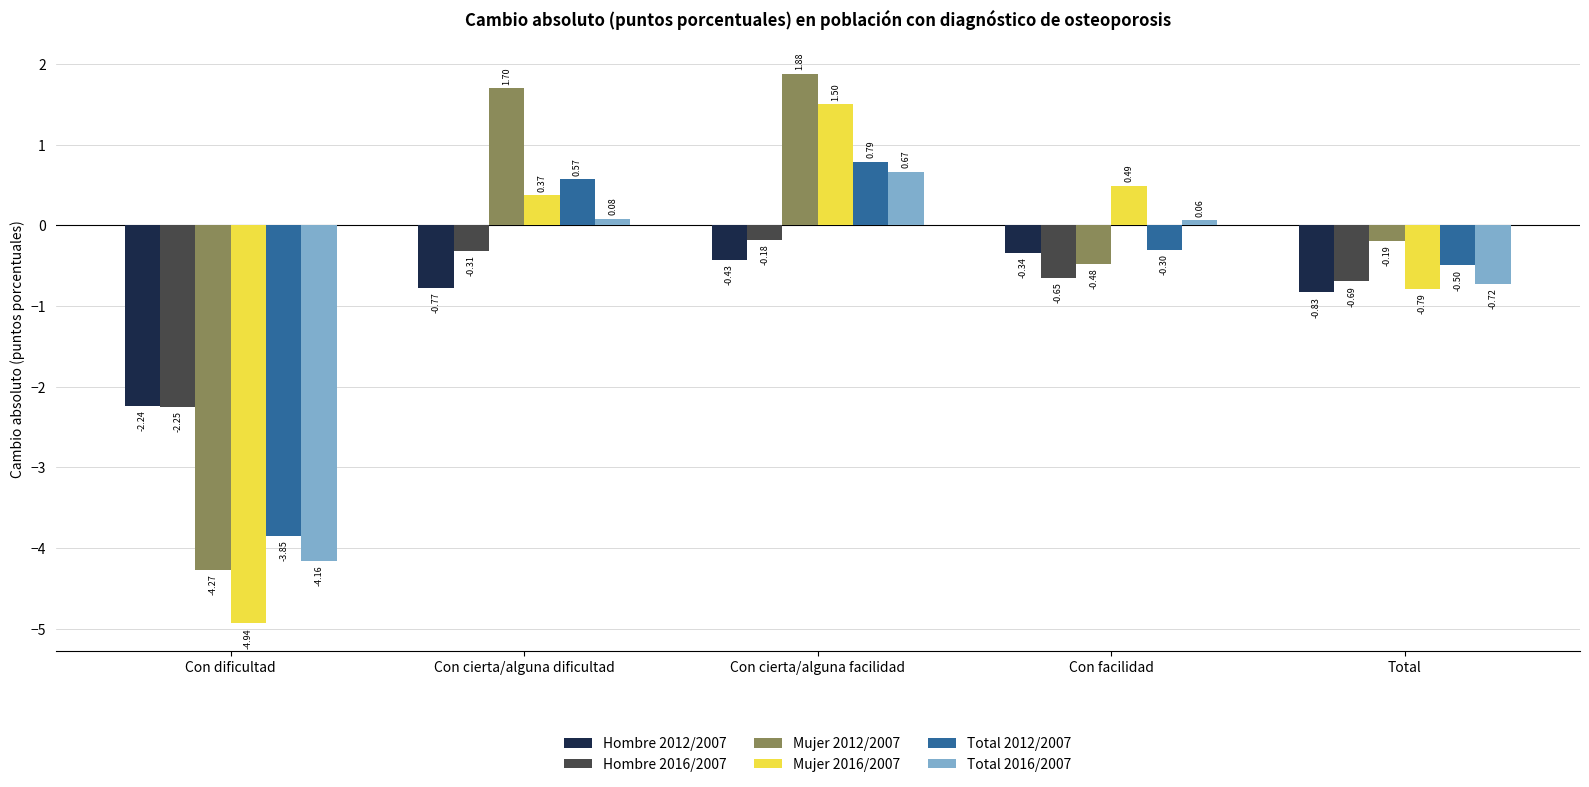

What is the sum of all Hombre 2012/2007 values?

-4.6